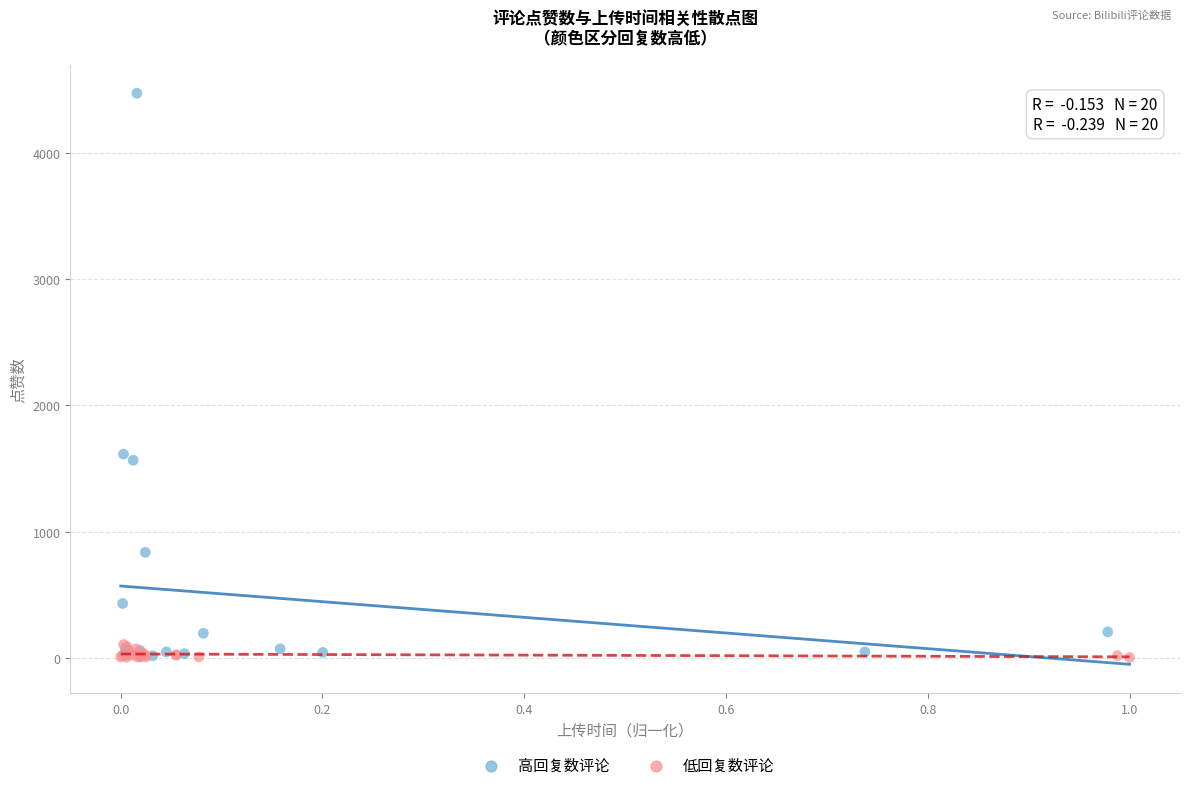

What are all the series names shown in the legend?

高回复数评论, 低回复数评论